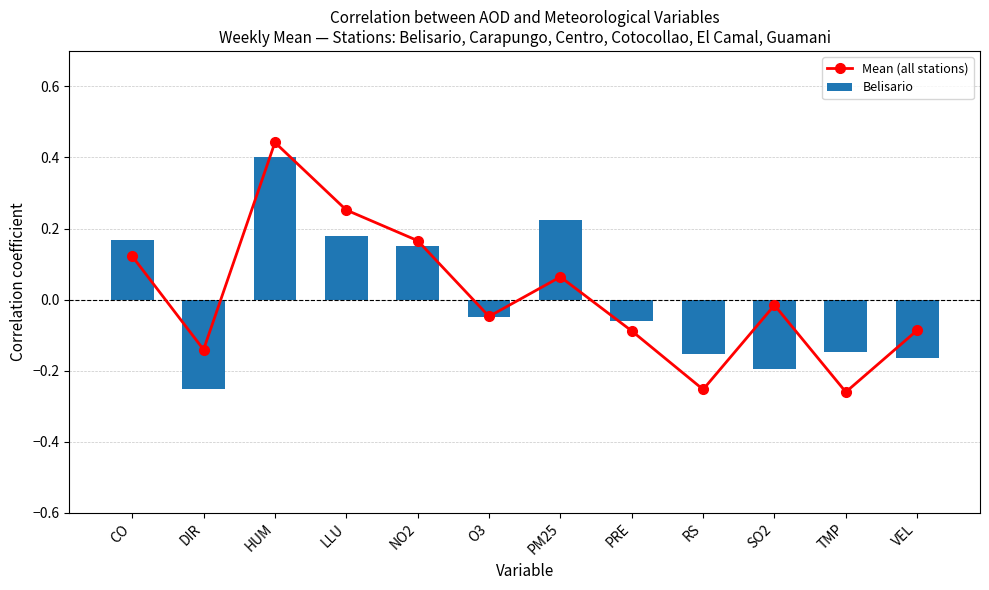

What is the difference between the Belisario values at O3 and VEL?

0.1